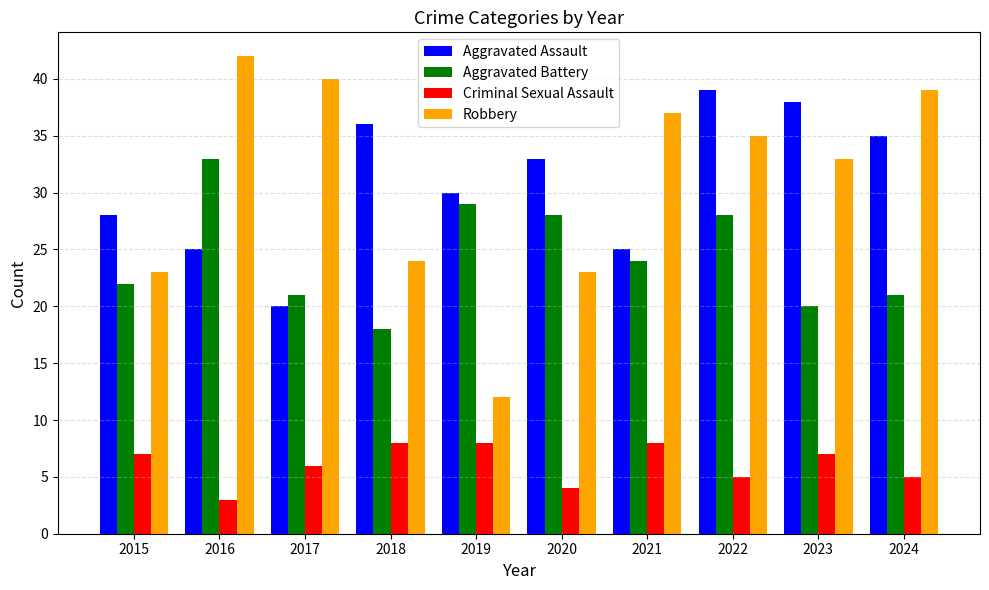

What is the difference between the Criminal Sexual Assault values at 2022 and 2018?

3